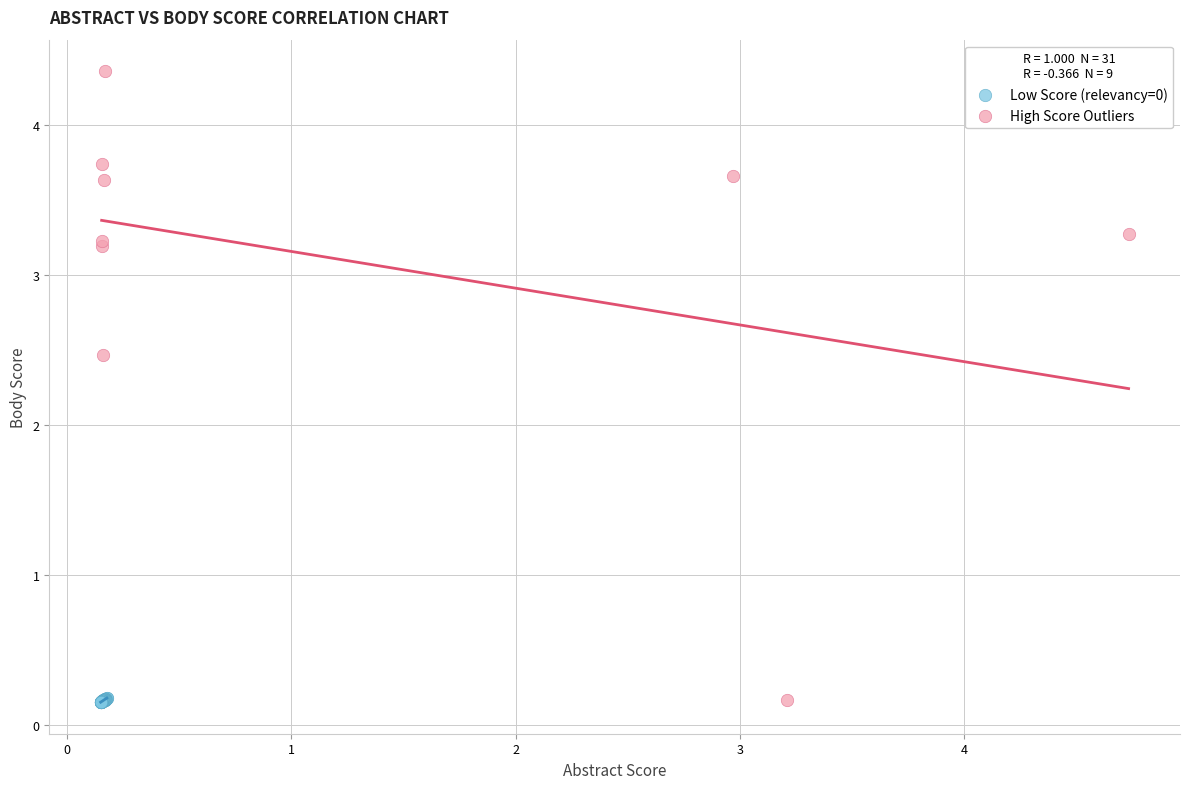

What are all the series names shown in the legend?

Low Score (relevancy=0), High Score Outliers